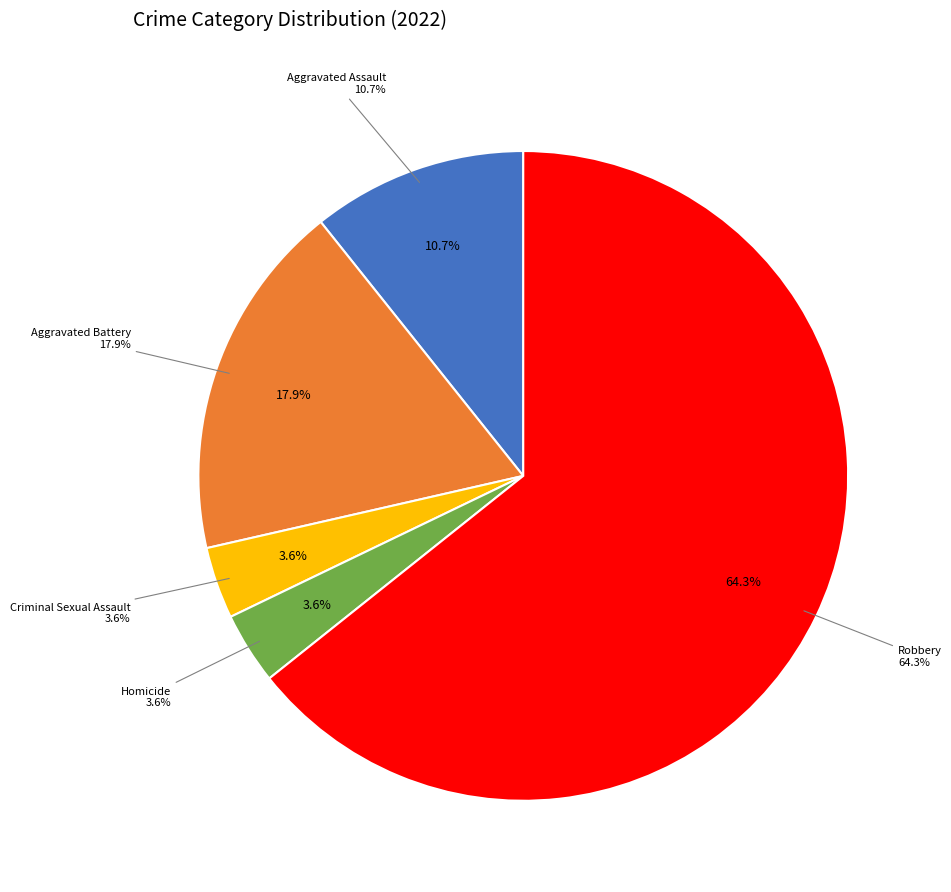

Which slice represents more than half of the pie?

Robbery